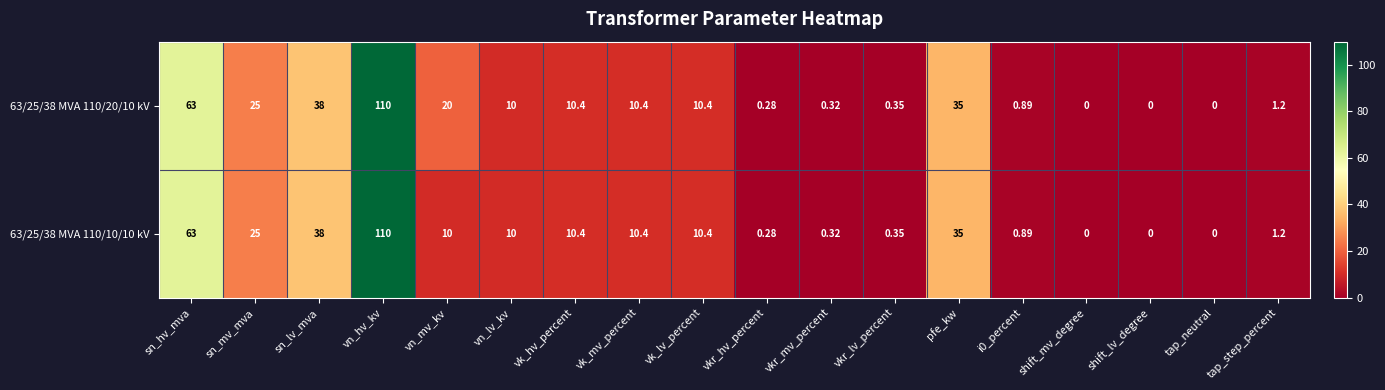

Count the number of categories in the chart.

18